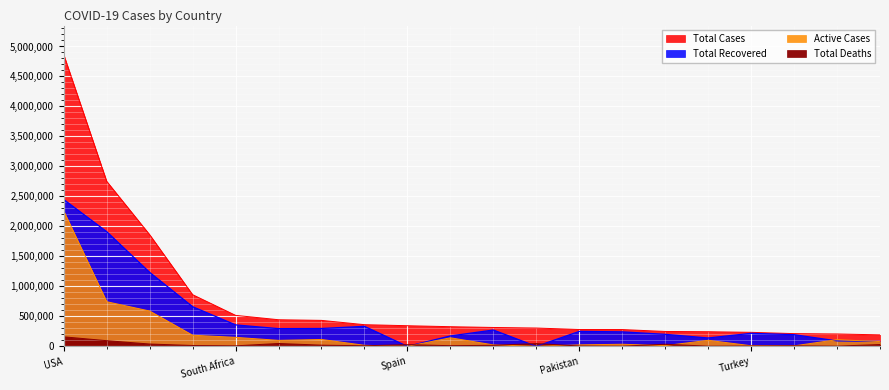

What is the label of the 12th point from the left?

UK